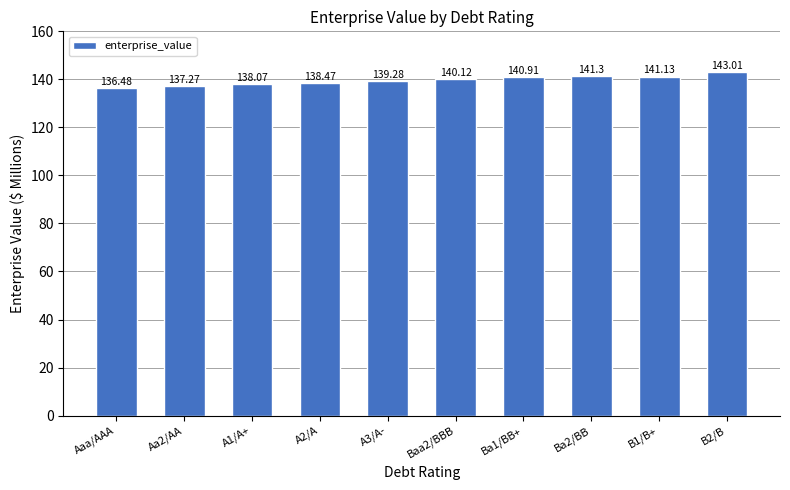

What is the sum of the values at Aa2/AA and B1/B+?

278.4